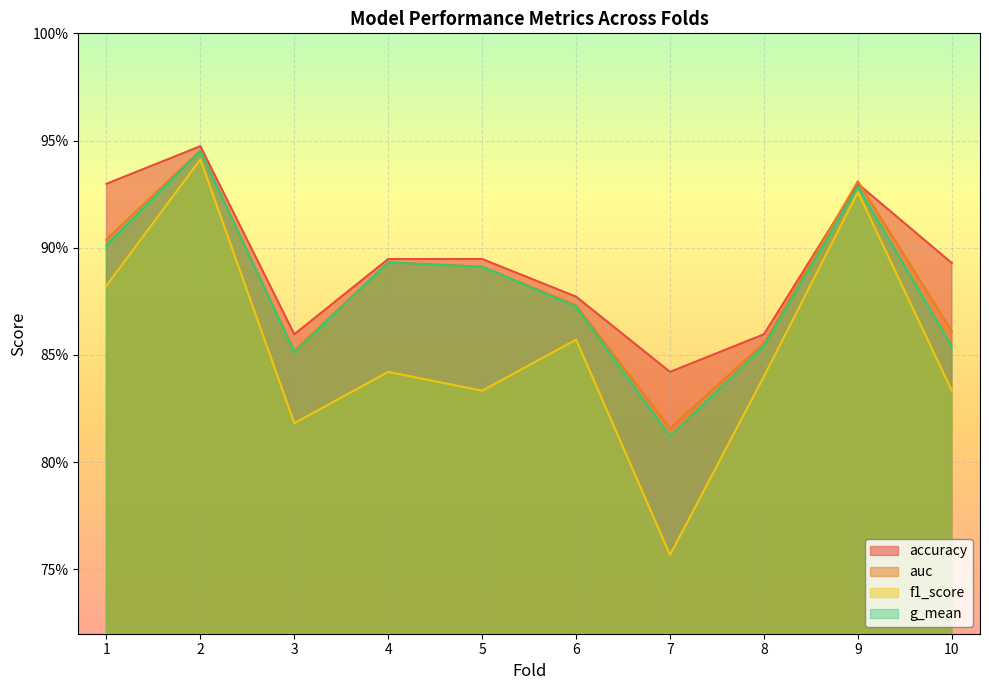

Read the g_mean value at 4.

0.9